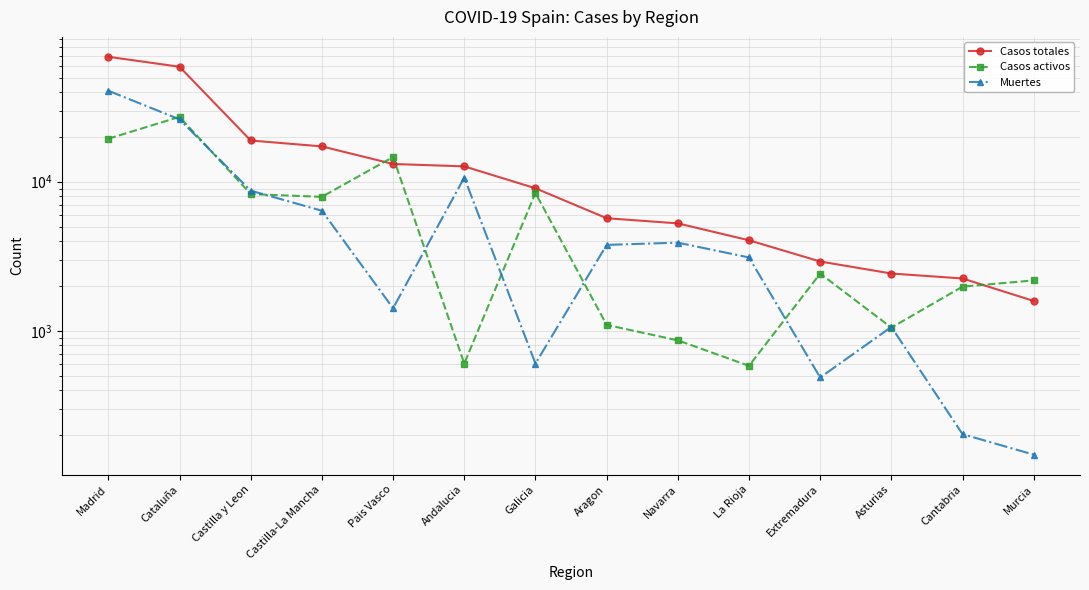

Where does the Casos totales series first go above 9041?

Madrid